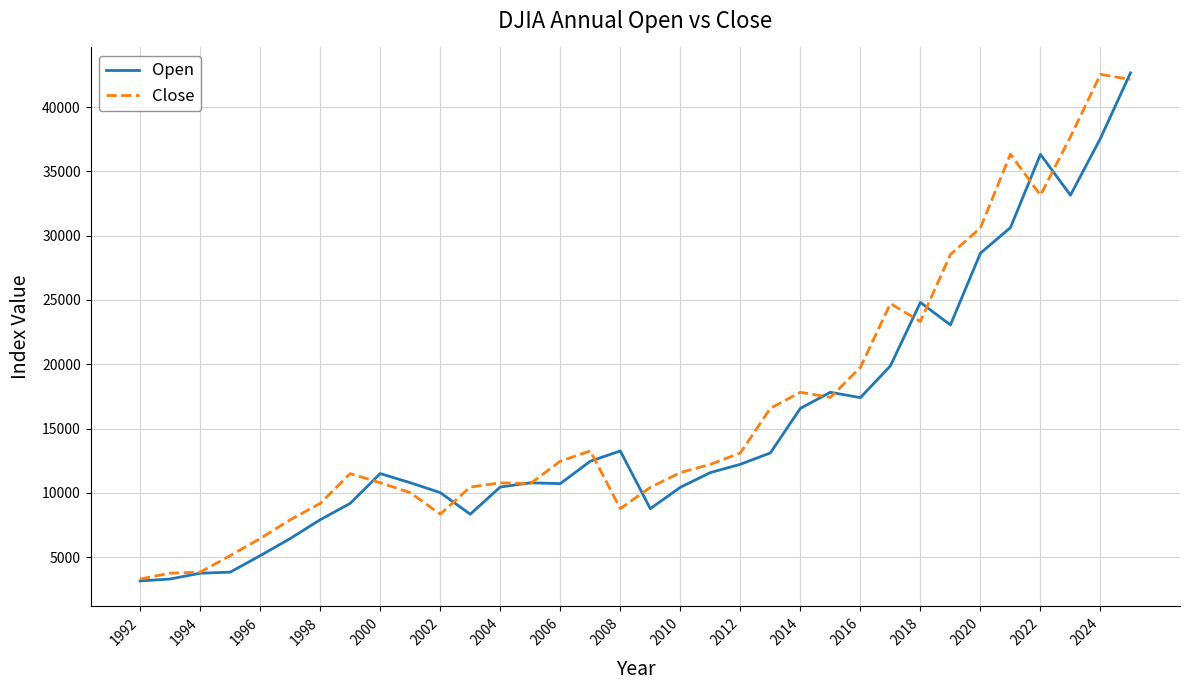

What is the lowest value of the Close series?

3301.1